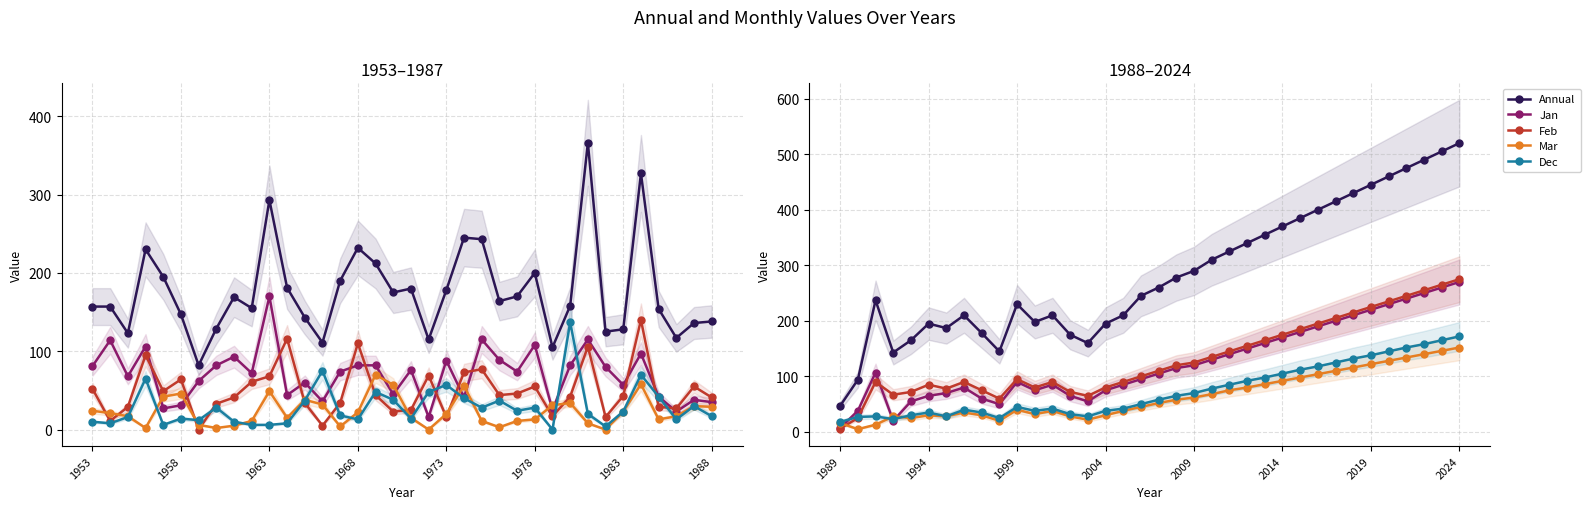

Where is Jan nearest to the value 138?

22